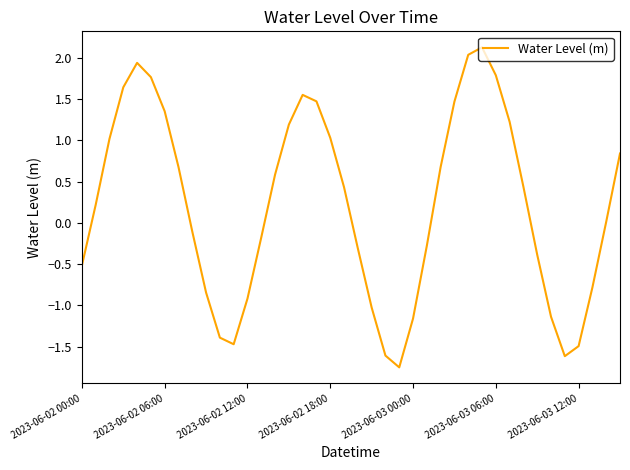

What is the maximum value shown in the chart?

2.1